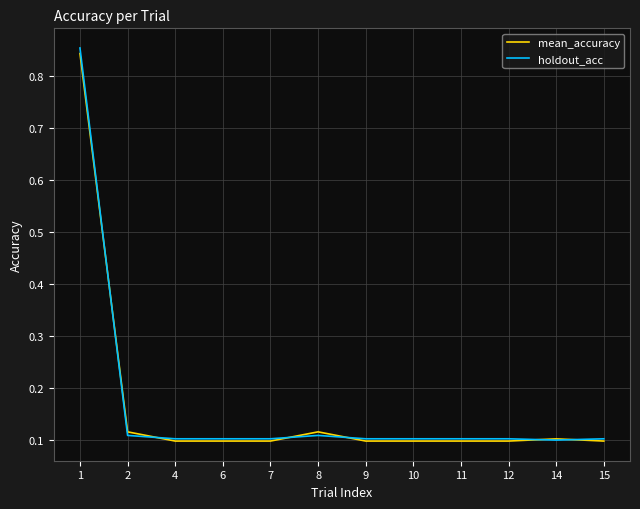

Is it true that holdout_acc equals 0.1 at 6?

True